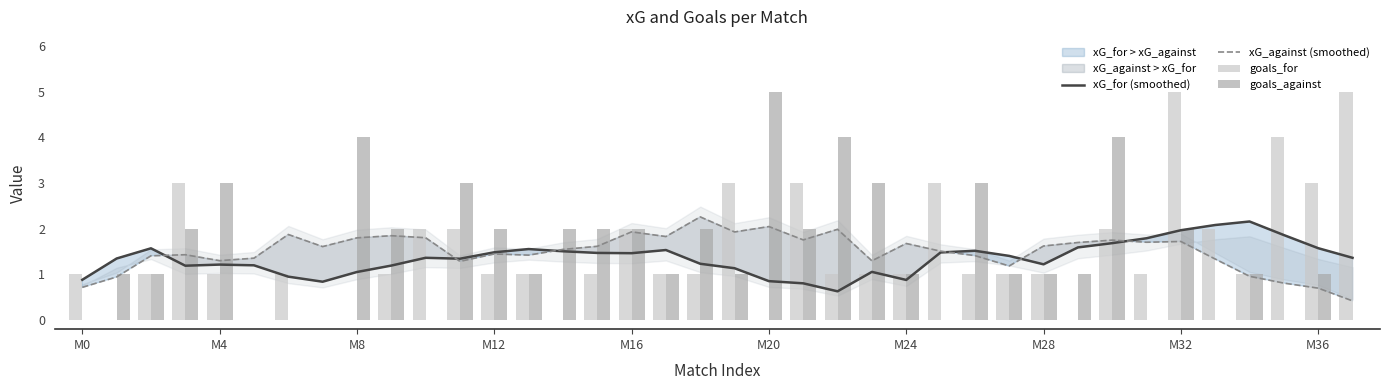

How many data points in goals_for are above 1?

13